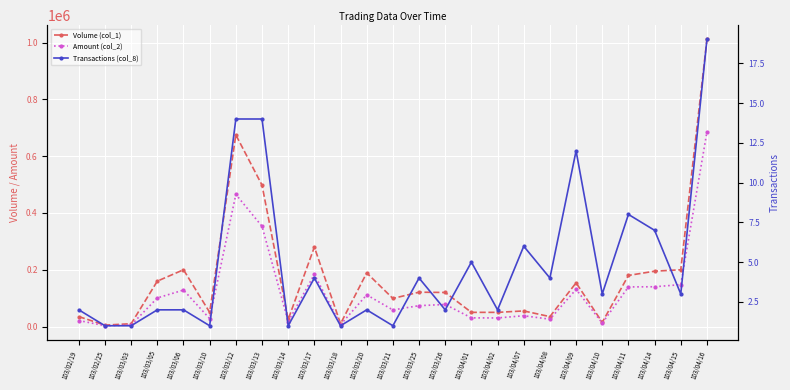

What are all the series names shown in the legend?

Volume (col_1), Amount (col_2), Transactions (col_8)